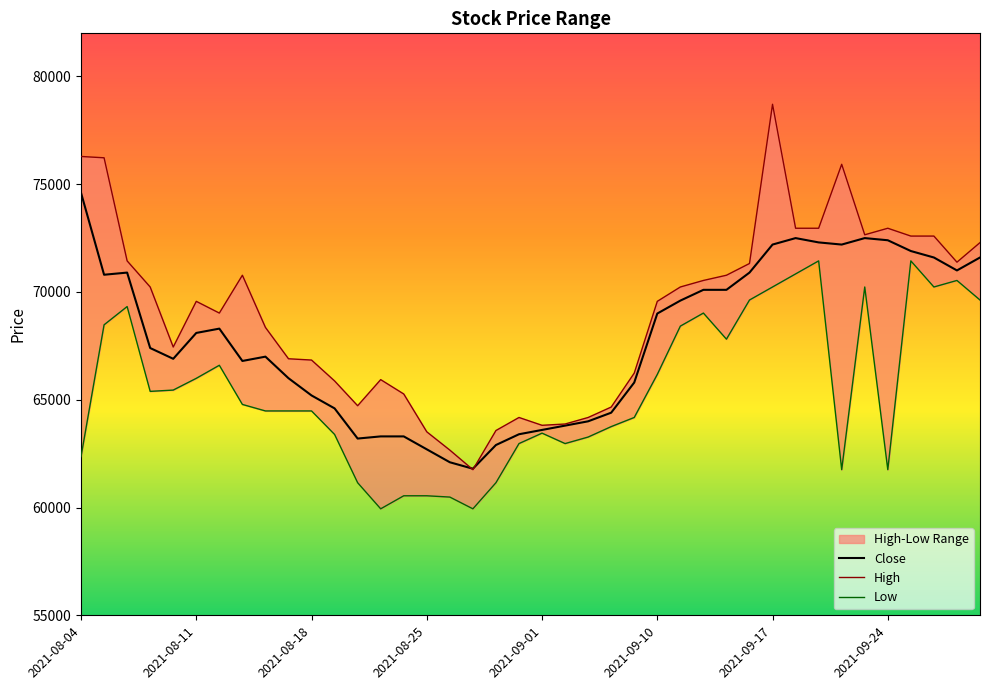

Rank the series at 2021-08-11 from highest to lowest value.

High, Close, Low